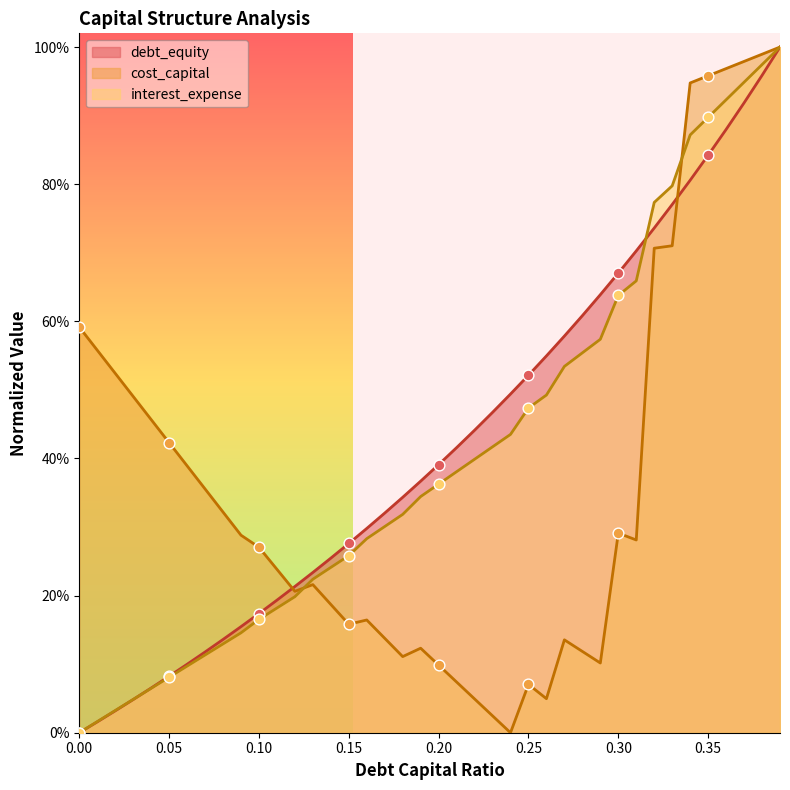

At which category is the sum across all series the highest?

0.39